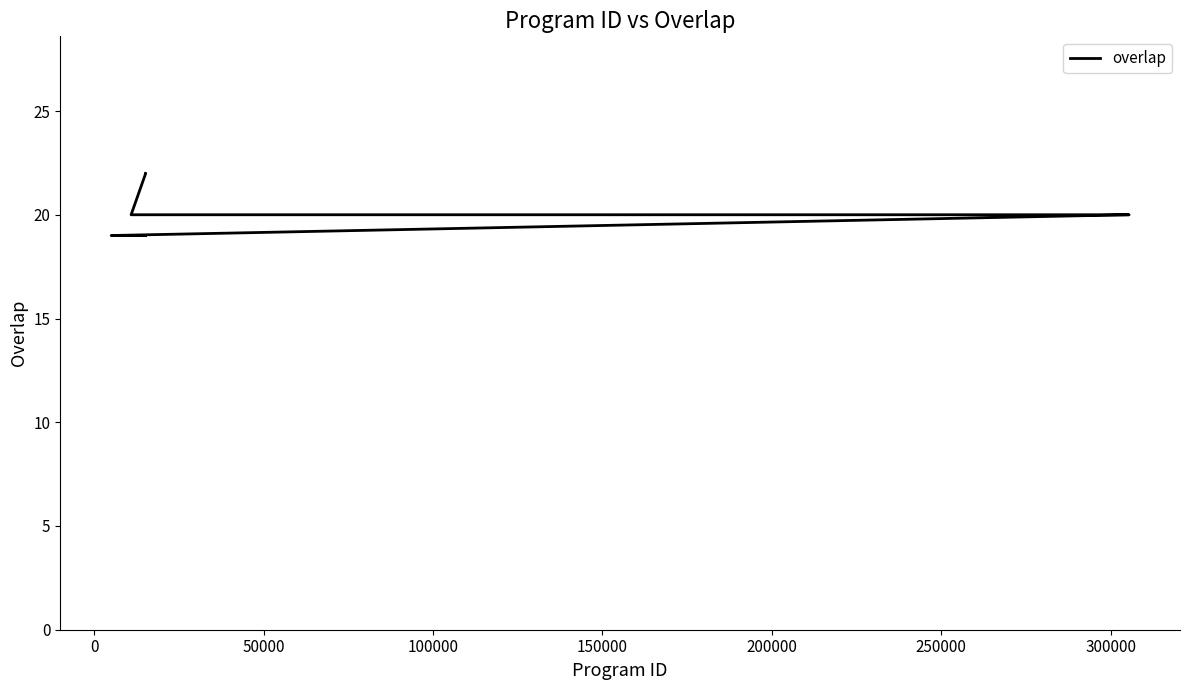

What is the value of the 8th point from the left?

20